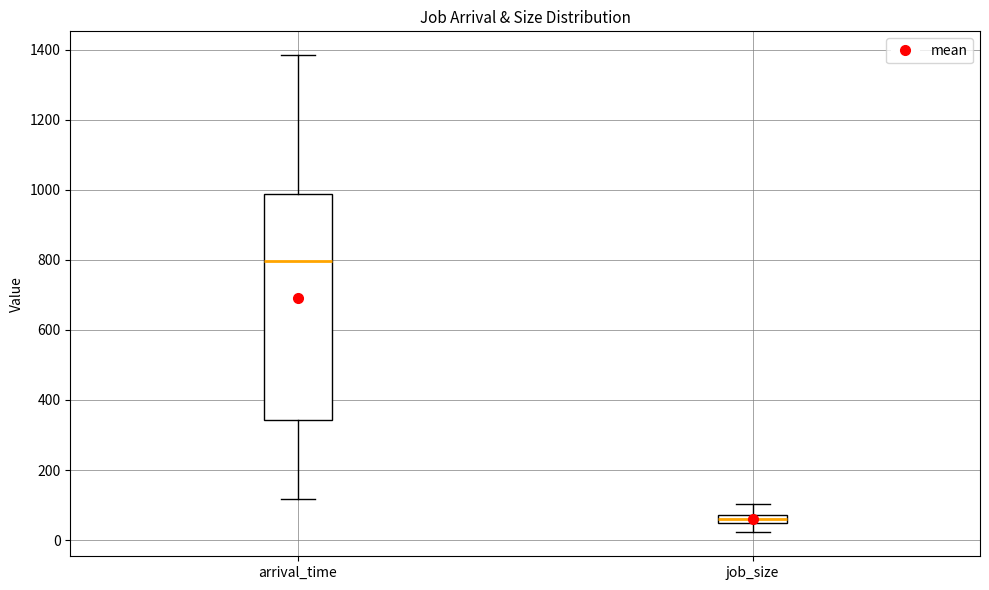

Which box's median line is the highest?

arrival_time